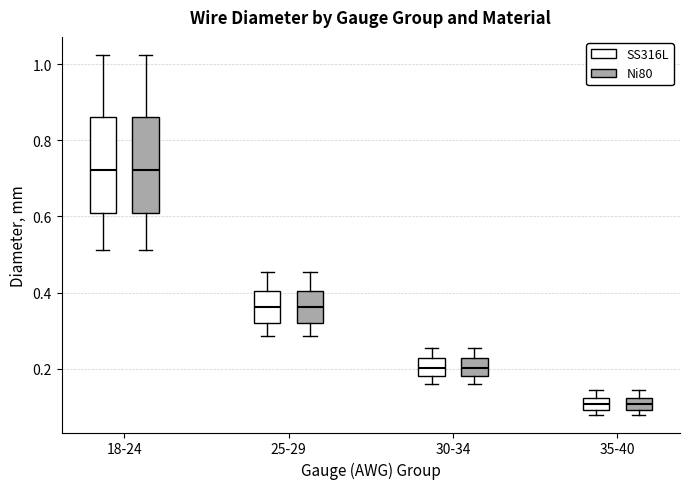

Reading left to right, transcribe this box plot: for each box, give where its median line is, the range the box spans, and where its two whiskers end, as read against the y-axis. The values are not printed on the chart, so give them approximately, as read against the axis.

18-24 (SS316L): median 0.72, box 0.60 to 0.86, whiskers 0.52 to 1.02
18-24 (Ni80): median 0.72, box 0.60 to 0.86, whiskers 0.52 to 1.02
25-29 (SS316L): median 0.36, box 0.32 to 0.40, whiskers 0.28 to 0.46
25-29 (Ni80): median 0.36, box 0.32 to 0.40, whiskers 0.28 to 0.46
30-34 (SS316L): median 0.20, box 0.18 to 0.22, whiskers 0.16 to 0.26
30-34 (Ni80): median 0.20, box 0.18 to 0.22, whiskers 0.16 to 0.26
35-40 (SS316L): median 0.10 (inside the box), box 0.10 to 0.12, whiskers 0.08 to 0.14
35-40 (Ni80): median 0.10 (inside the box), box 0.10 to 0.12, whiskers 0.08 to 0.14